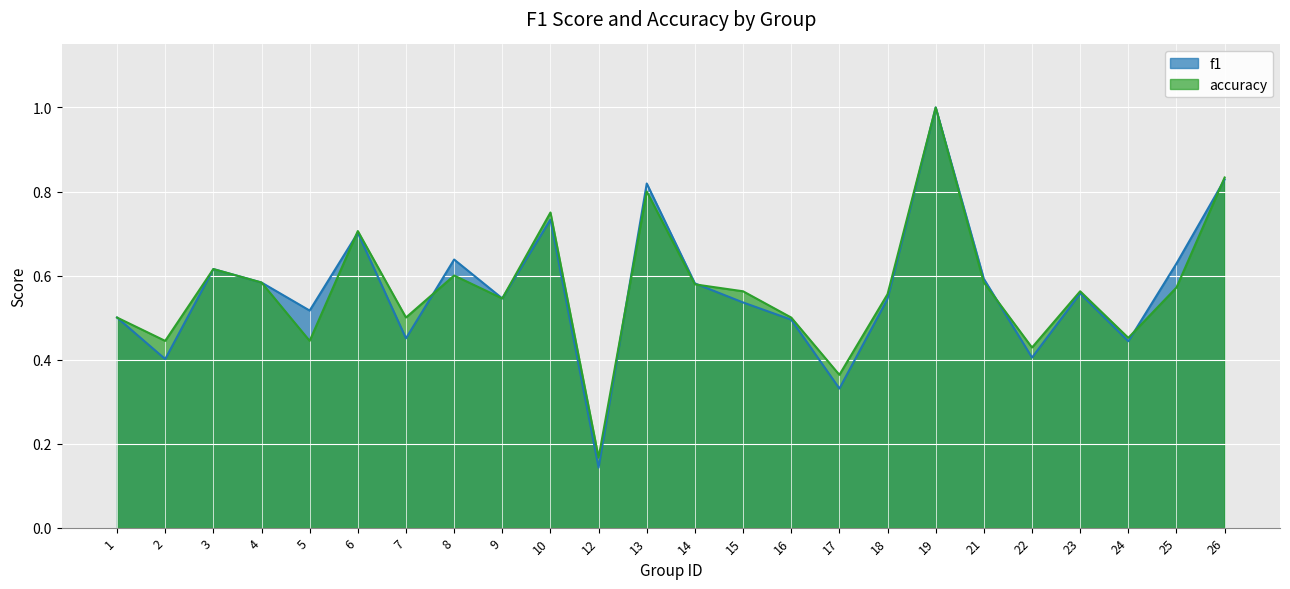

What is the approximate value of f1 at 7?

0.5